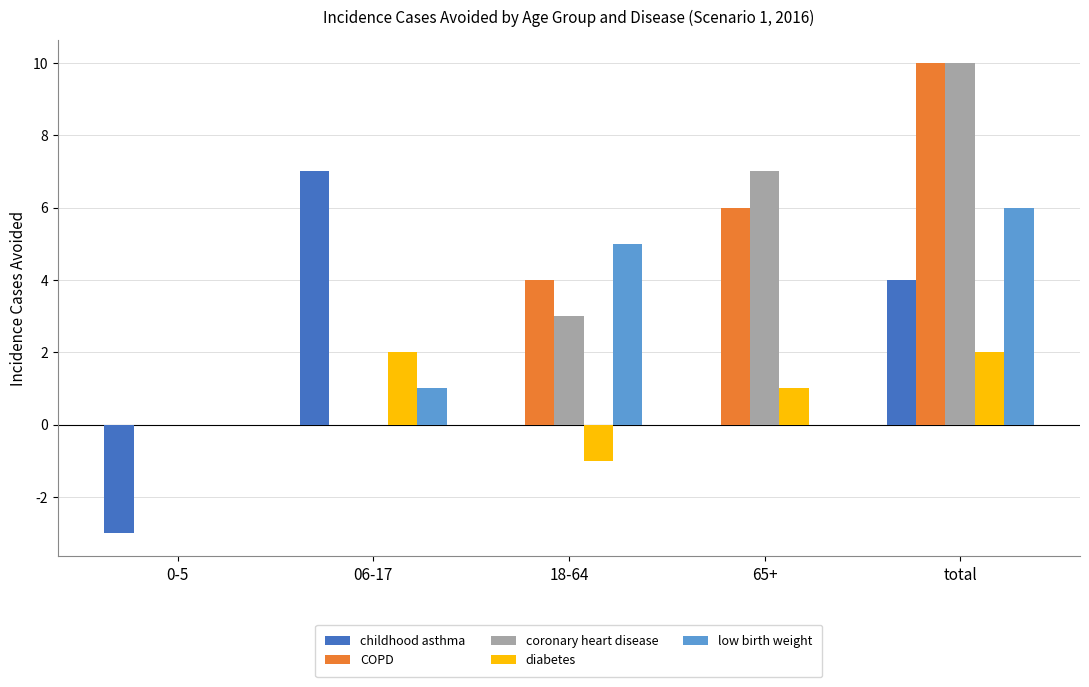

Which category has the highest value across all series?

total